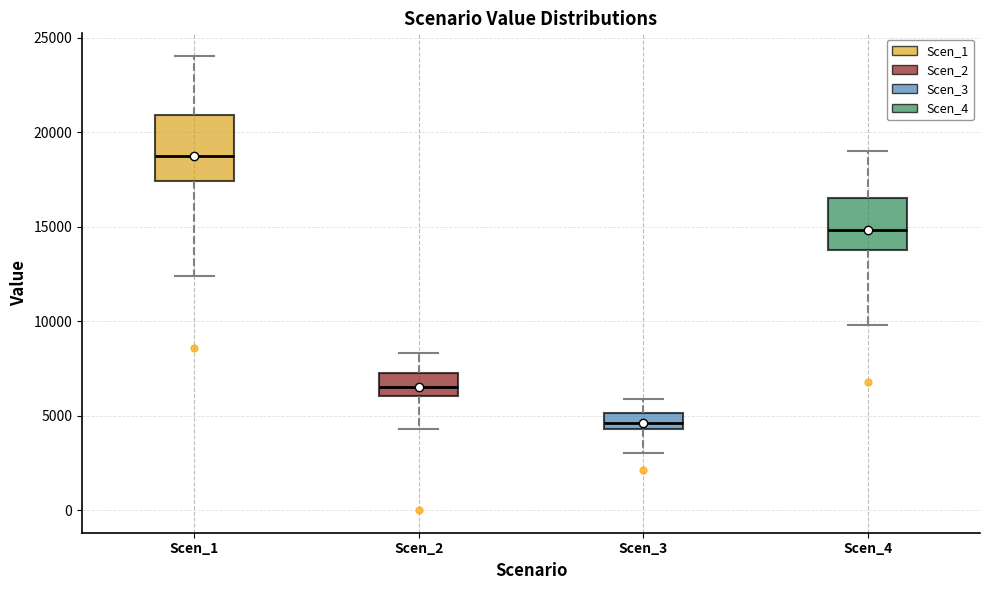

Which box is the tallest, from its lower edge to its upper edge?

Scen_1